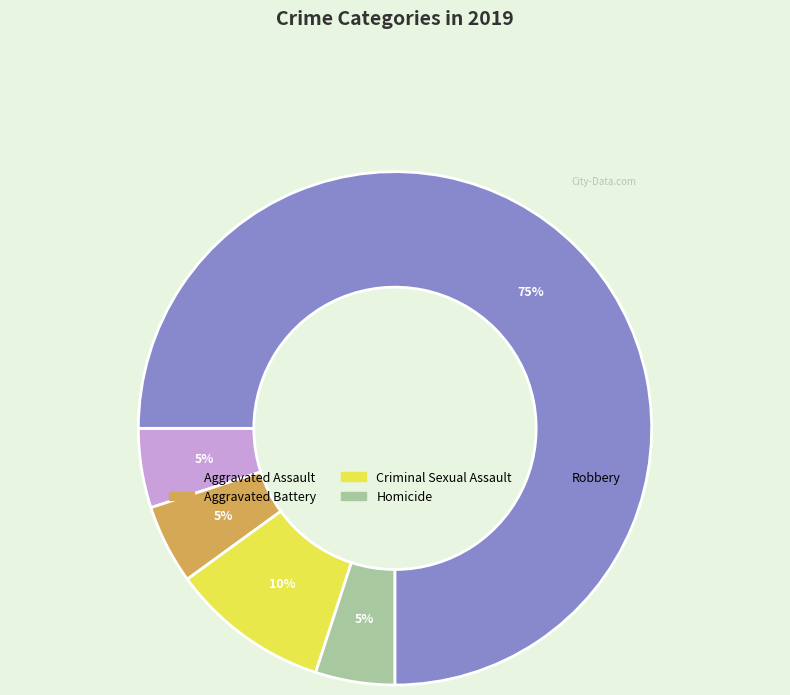

Combined, do Aggravated Assault and Criminal Sexual Assault account for over 50%?

No